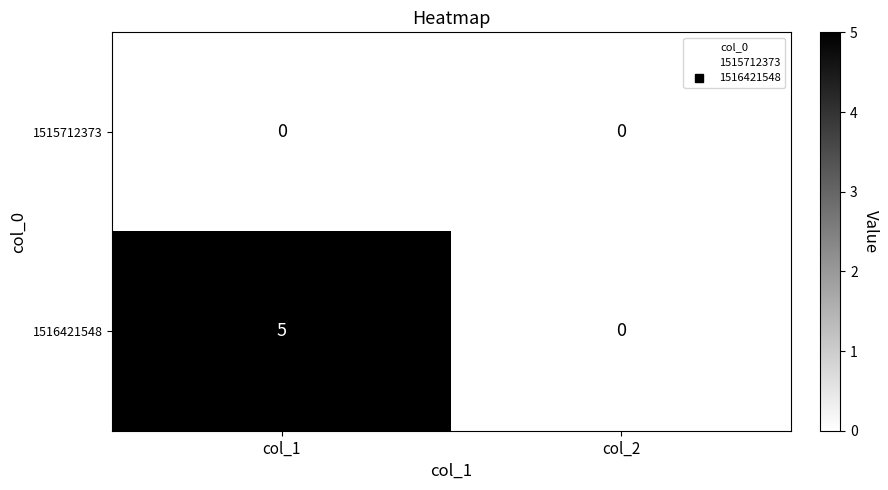

Which series changed the most between col_1 and col_2?

1516421548